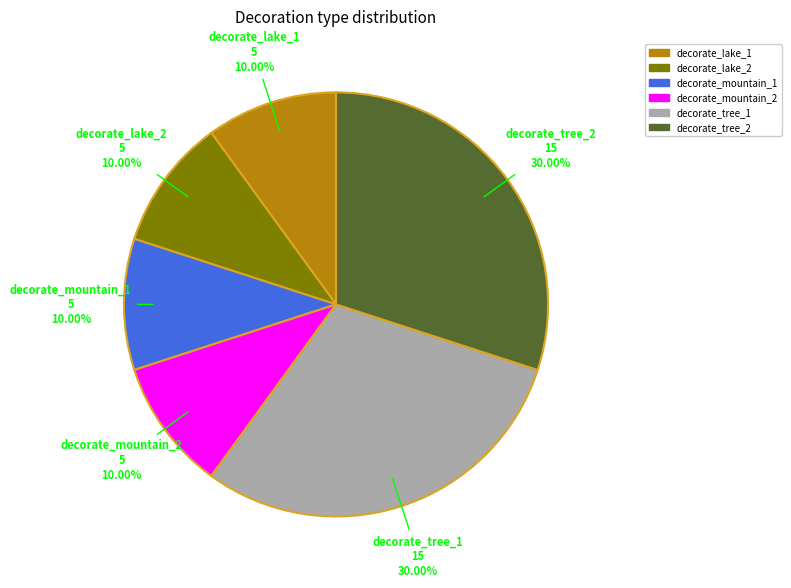

Approximately how many times larger is the value at decorate_mountain_1 compared to decorate_mountain_2?

1.0